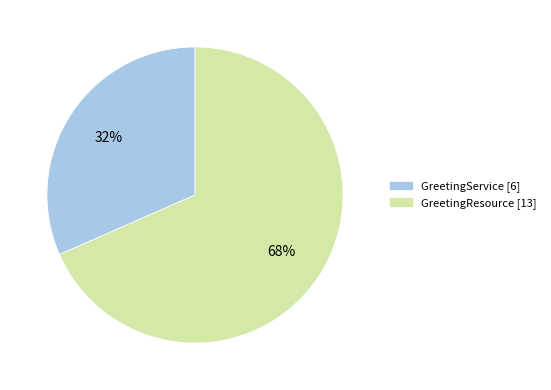

What is the ratio of the value at GreetingService to the value at GreetingResource?

0.5